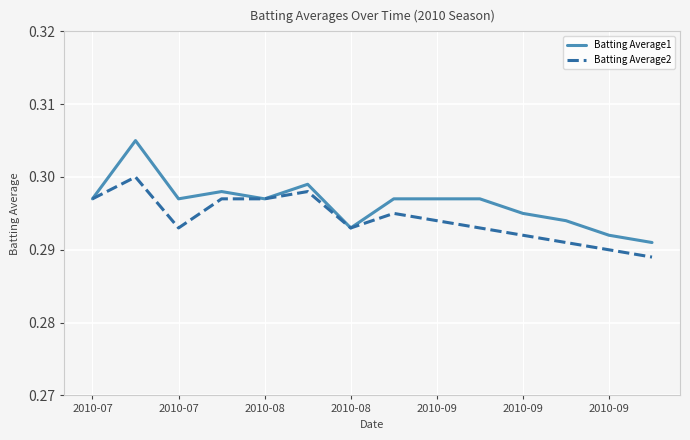

Which series has the largest range (max minus min)?

Batting Average1